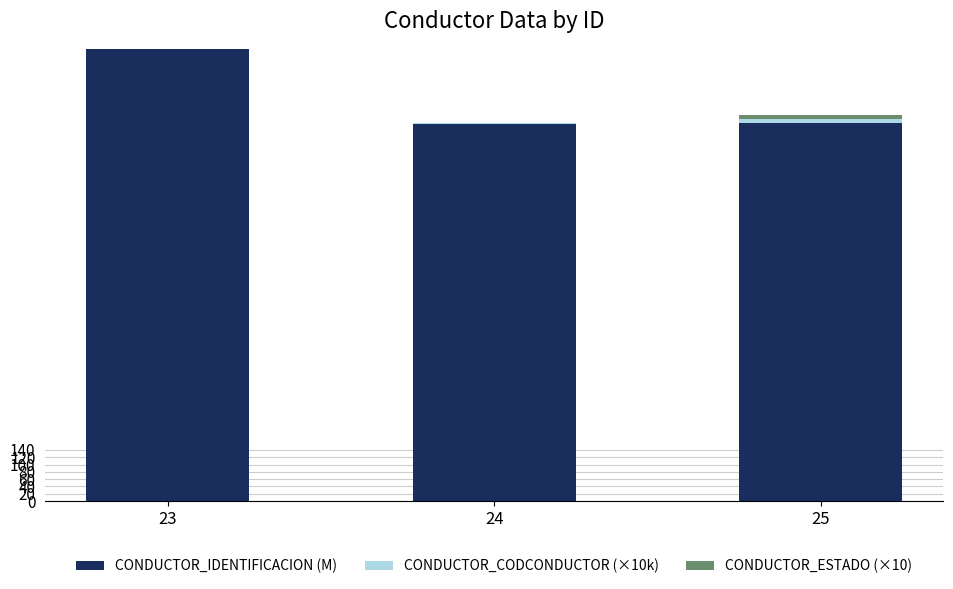

What is the highest value of the CONDUCTOR_IDENTIFICACION (M) series?

1233.5